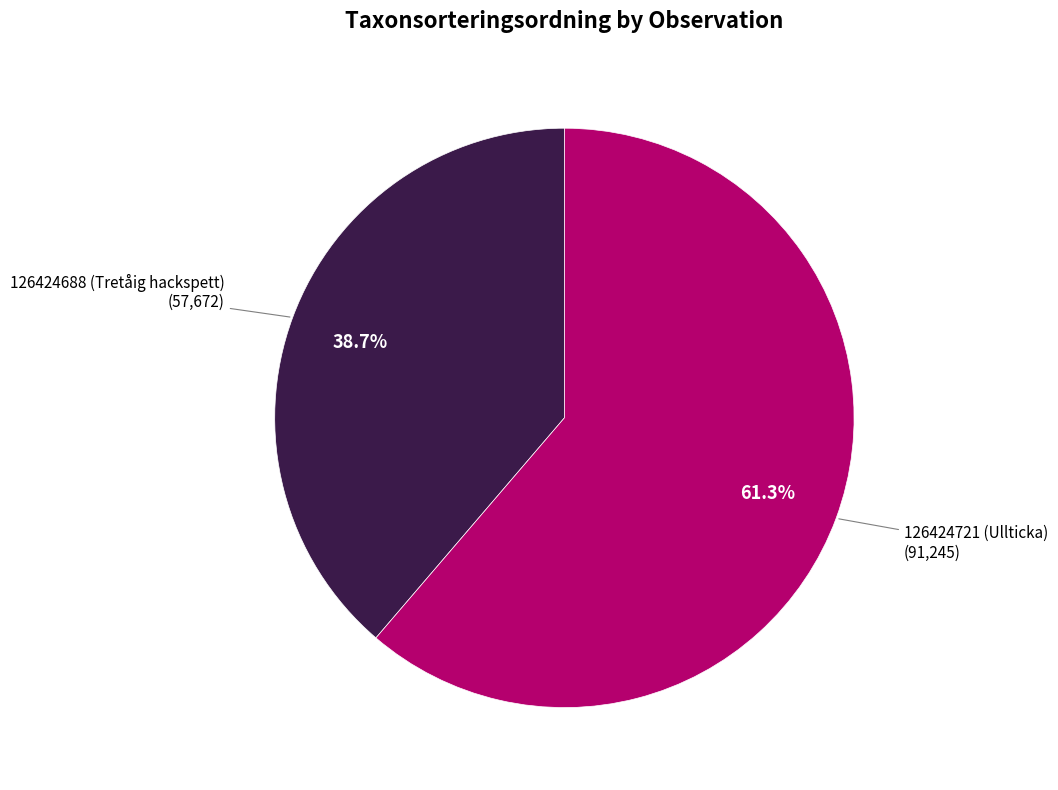

How many segments does this pie chart have?

2